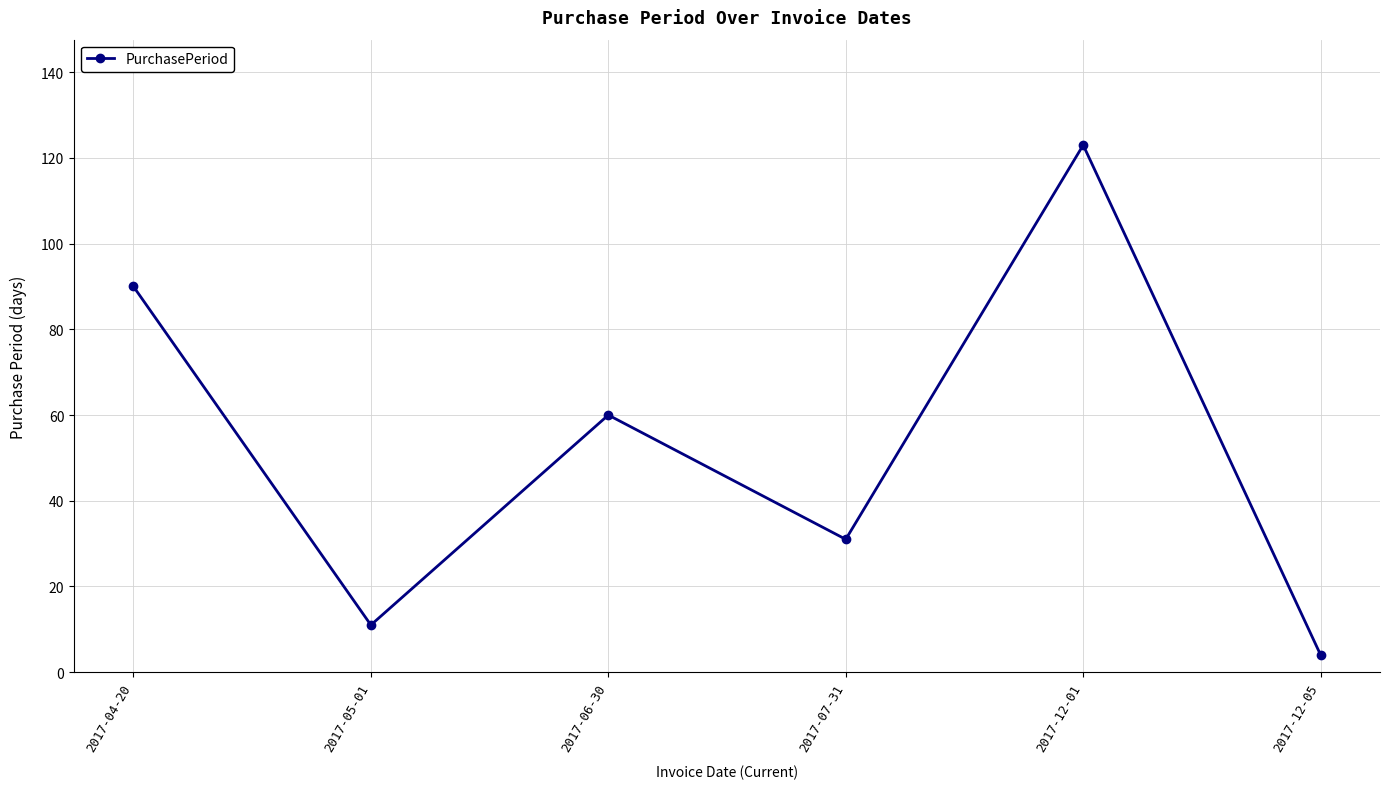

Reading right to left, list all the values displayed in this chart.

4	123	31	60	11	90